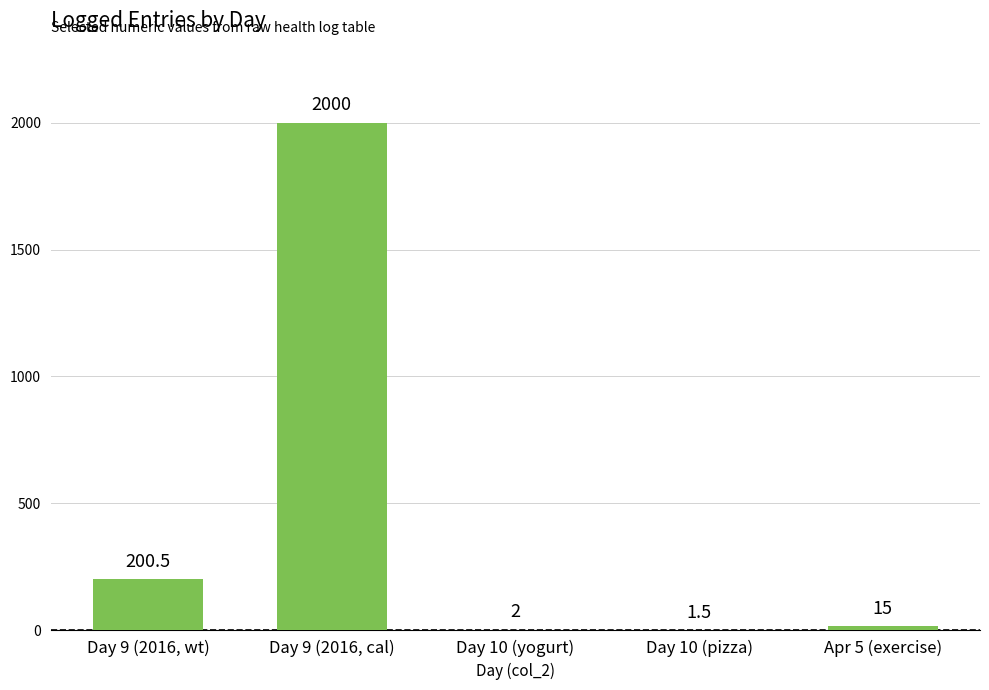

Is it true that the value at Apr 5 (exercise) is 15.0?

True